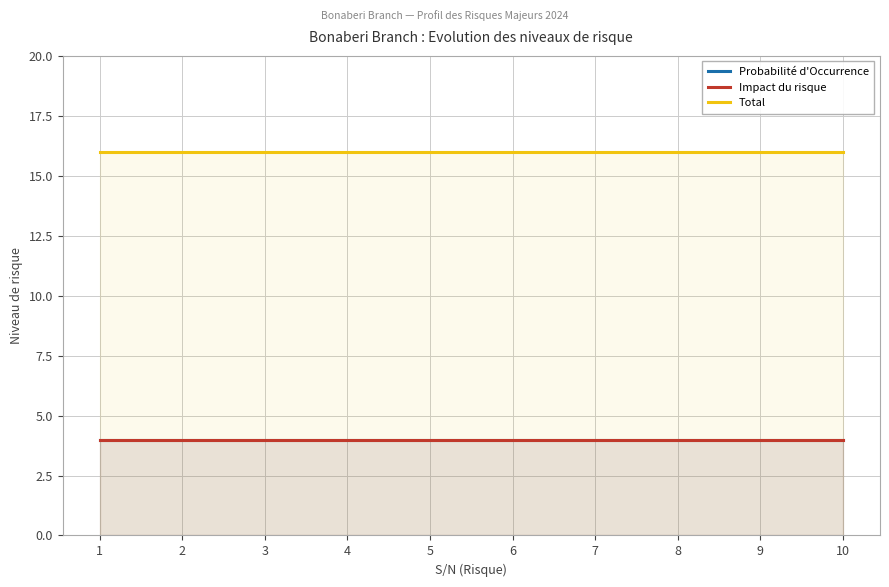

What is the minimum value shown in the chart?

4